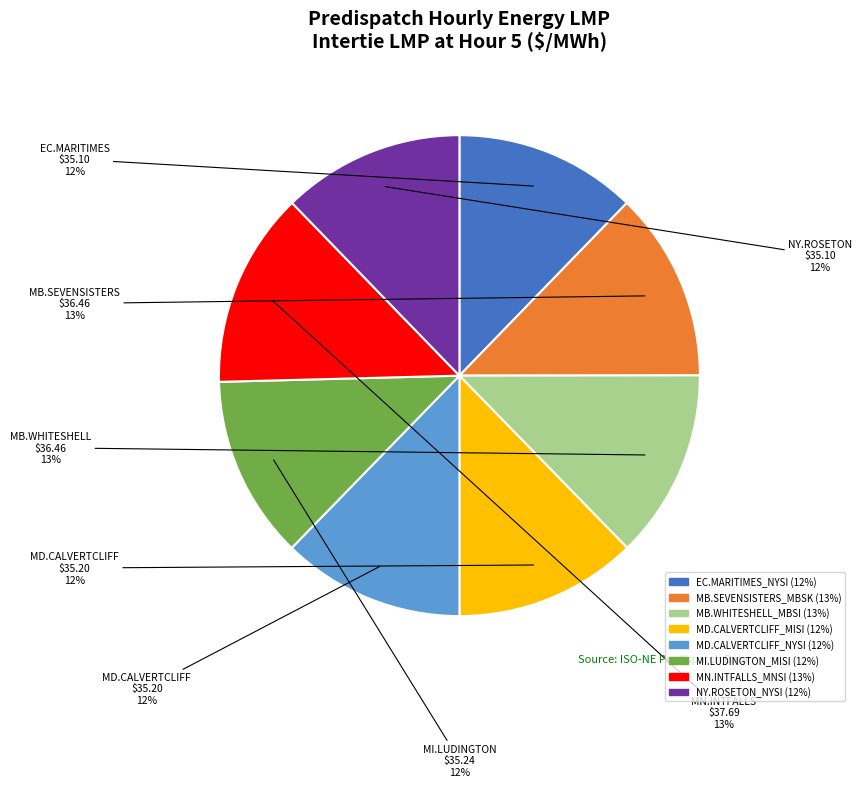

What percentage is the MI.LUDINGTON_MISI slice, to the nearest percent?

12%